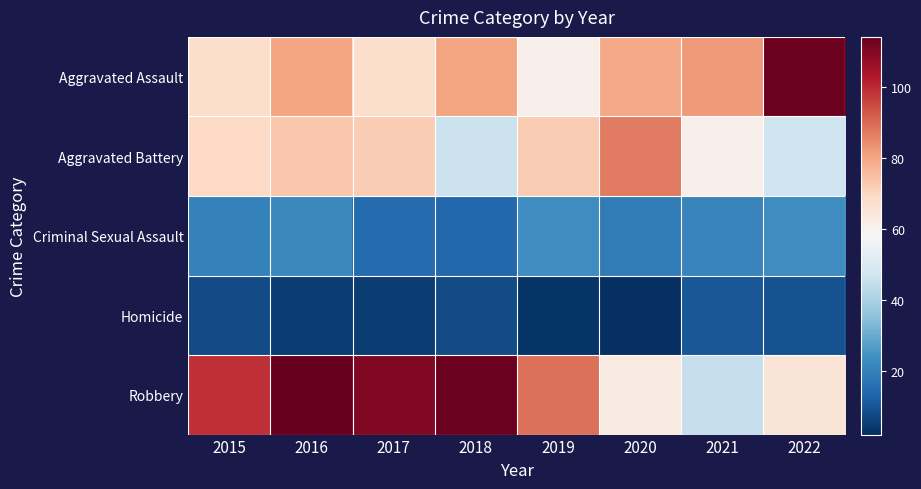

Which series has the widest spread of values?

Robbery